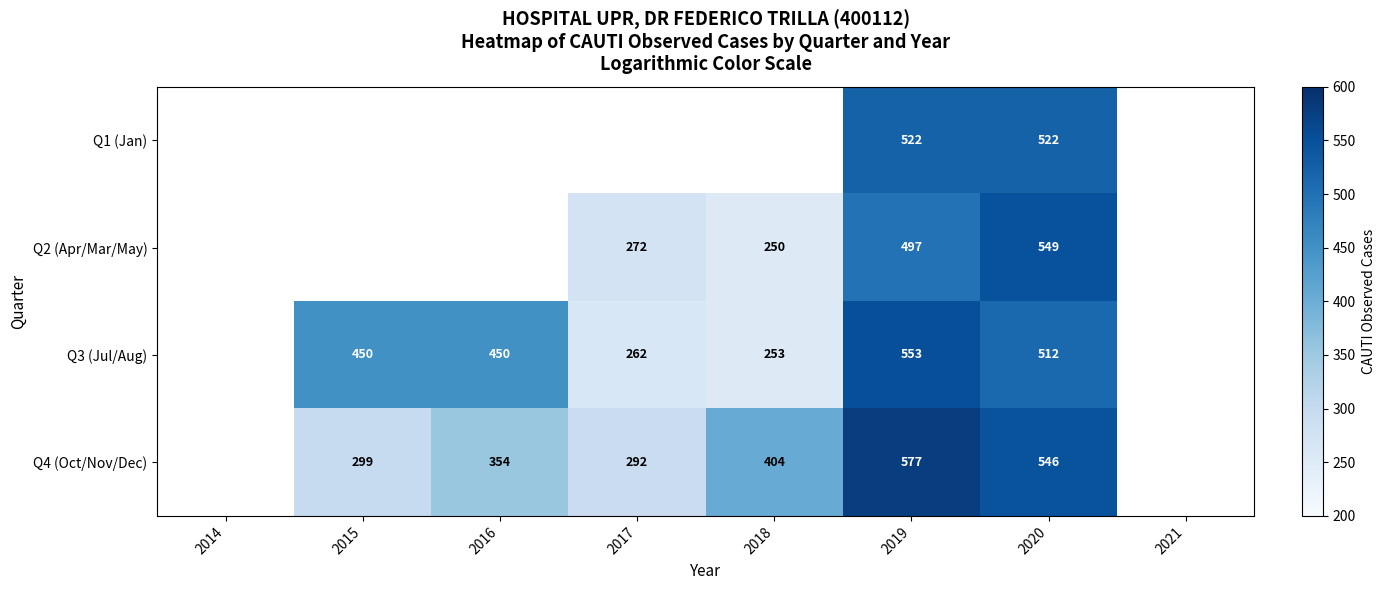

Is it true that Q1 (Jan) equals 775 at 2020?

False